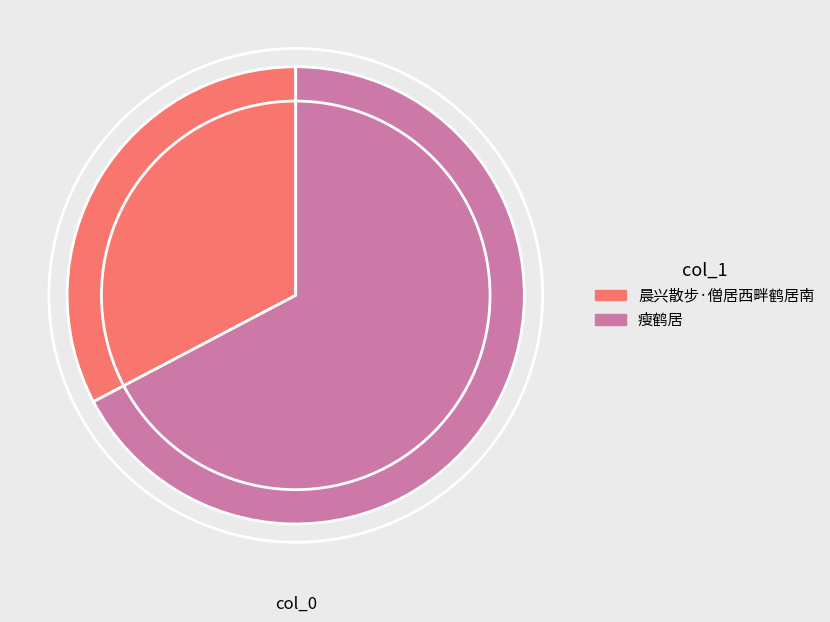

Is the sum of 晨兴散步·僧居西畔鹤居南 and 瘦鹤居 greater than half?

Yes